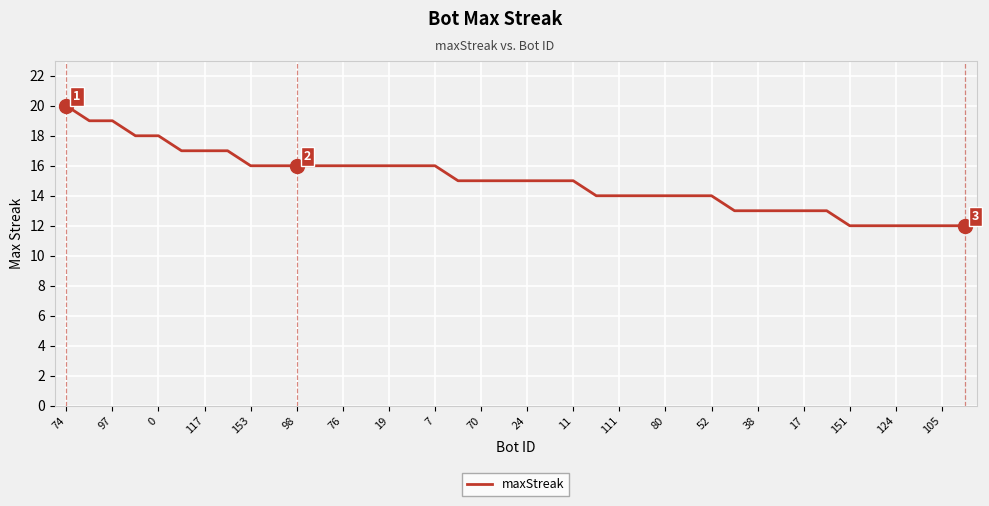

Does the chart display data point markers on the line(s)?

No